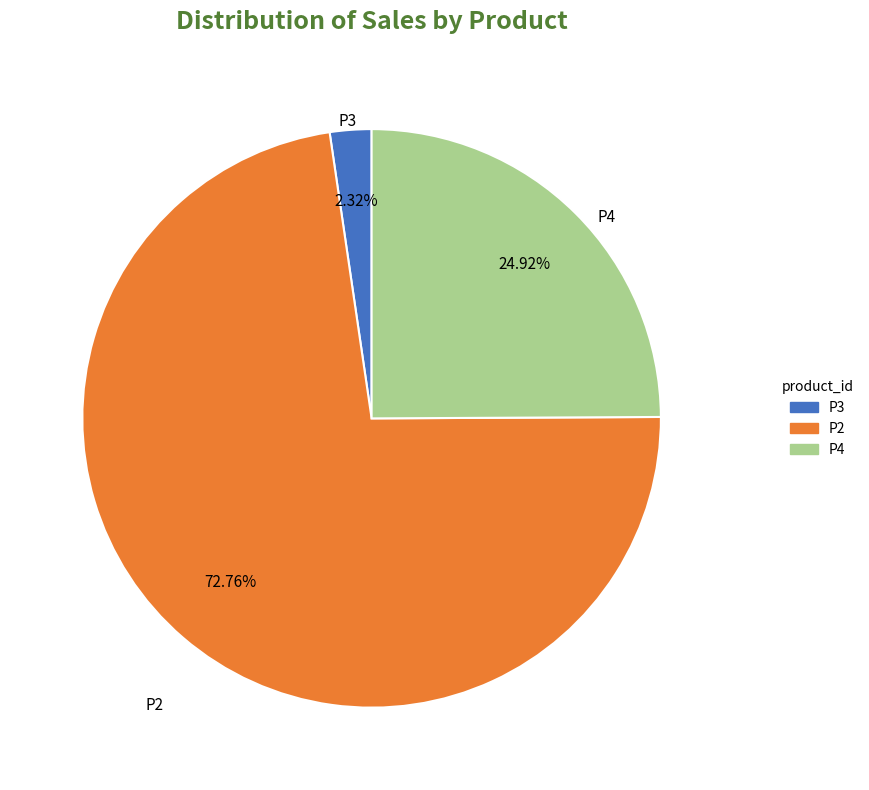

Between P4 and P3, which is larger?

P4